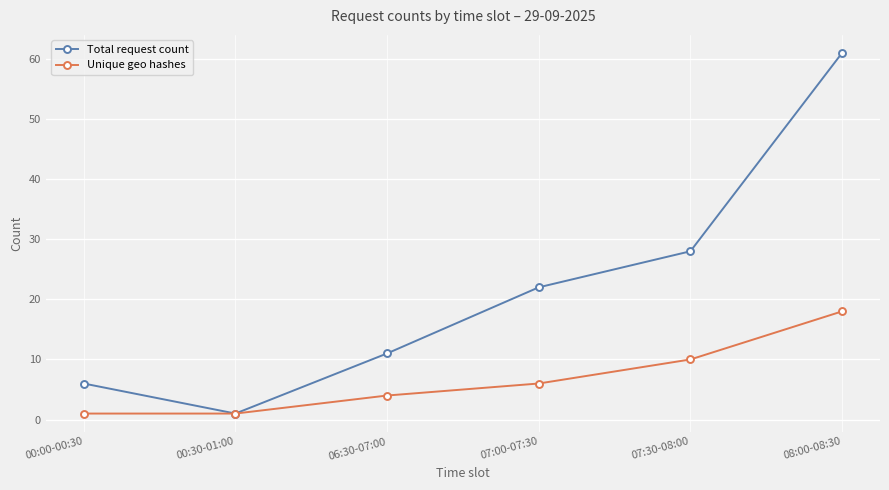

True or false: Total request count has more than 2 points higher than both neighbors.

False